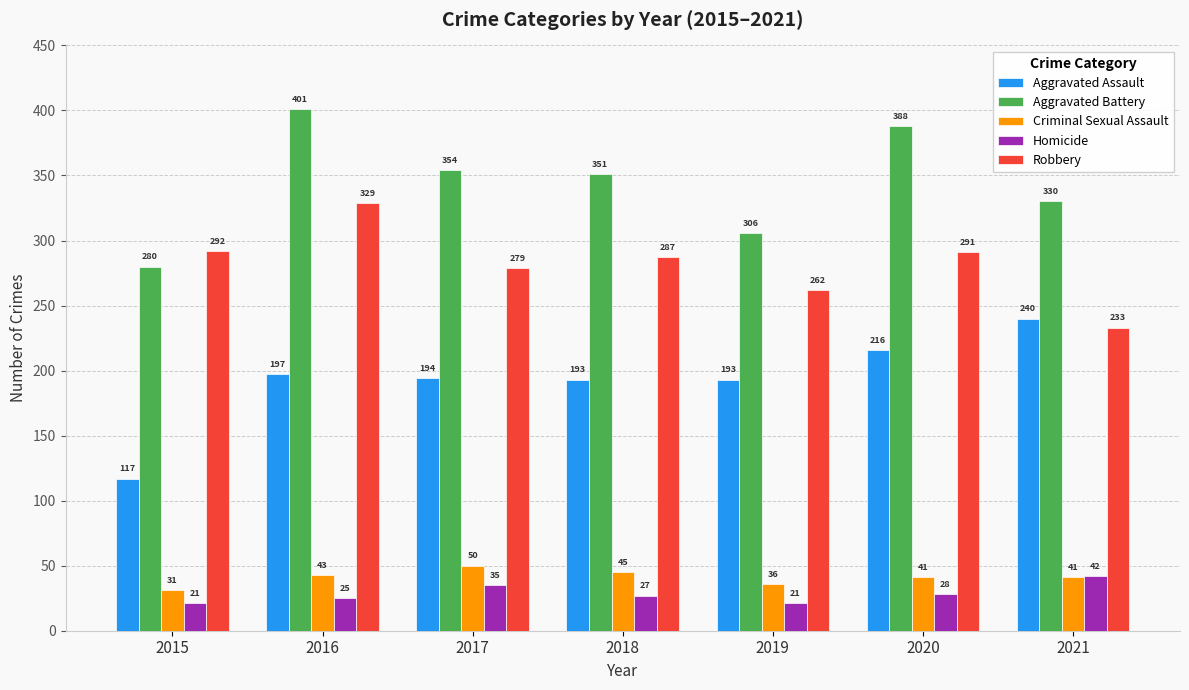

How many bars are there in each group?

5